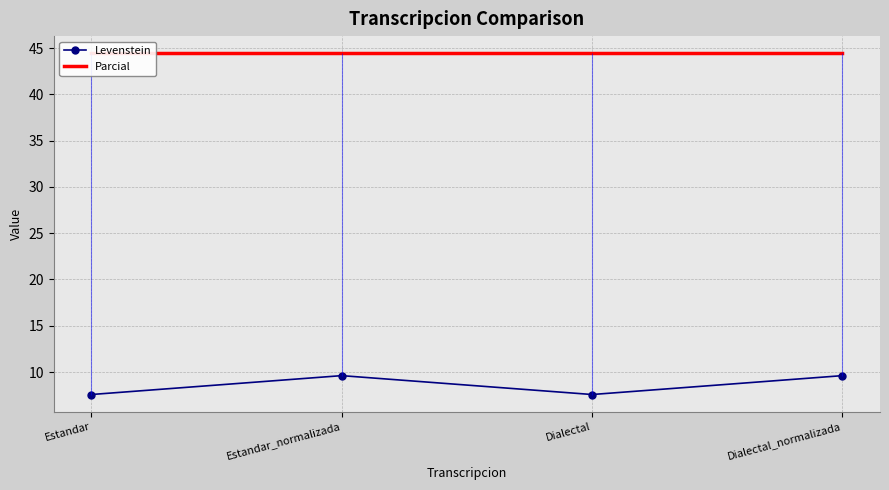

True or false: Parcial has more than 2 points higher than both neighbors.

False